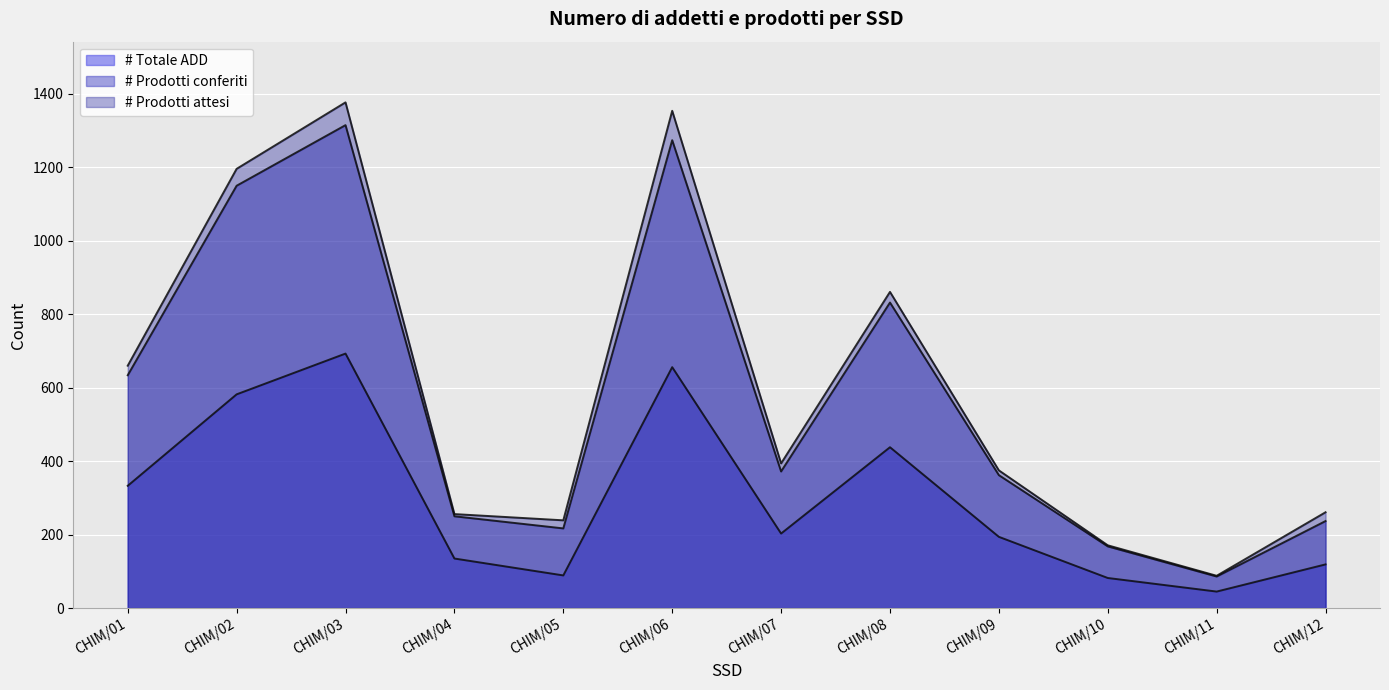

The # Totale ADD series shows 130 at CHIM/01. True or false?

False